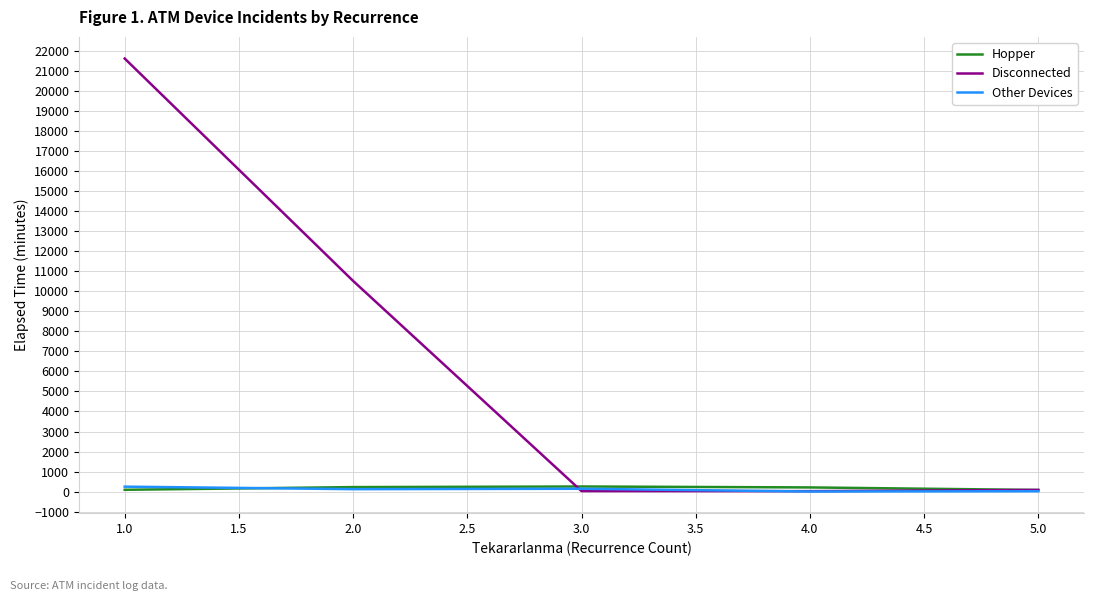

How many values in the Disconnected series are below 80?

2